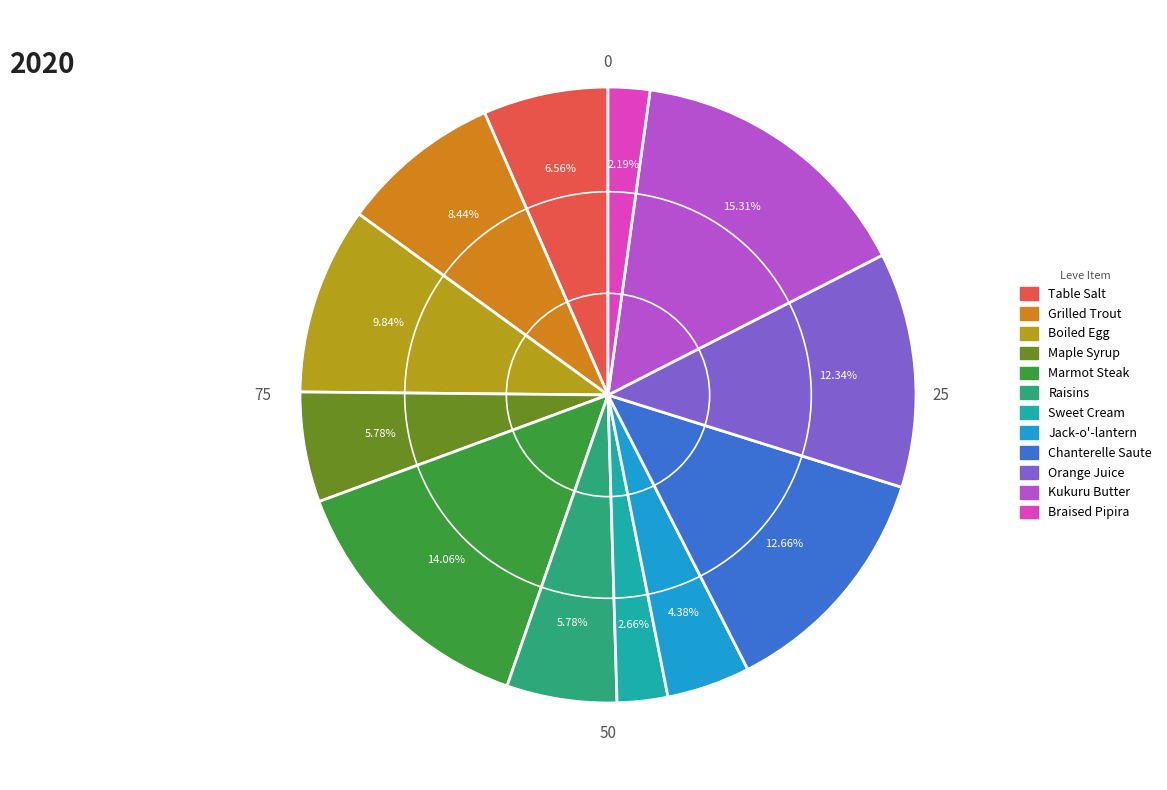

To the nearest percent, what is the difference between the Table Salt and Kukuru Butter slice percentages?

9%